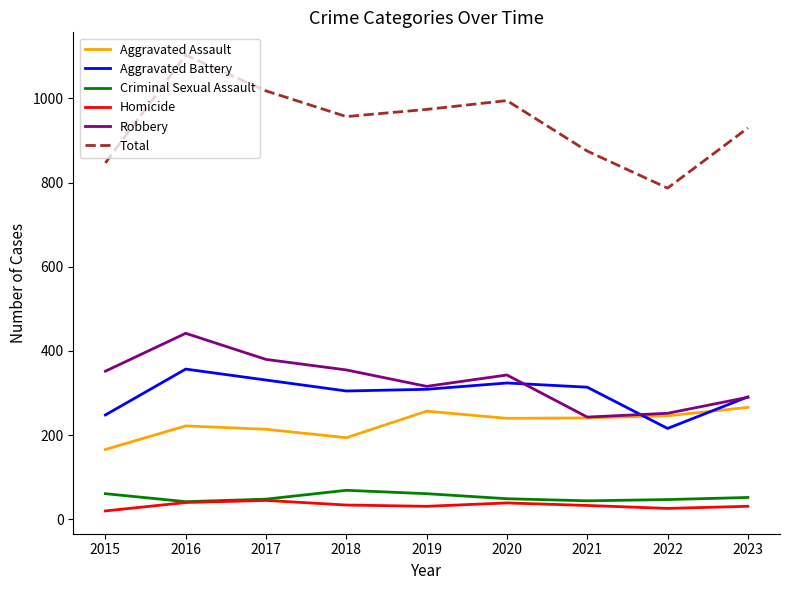

True or false: Robbery and Homicide cross at least once.

False